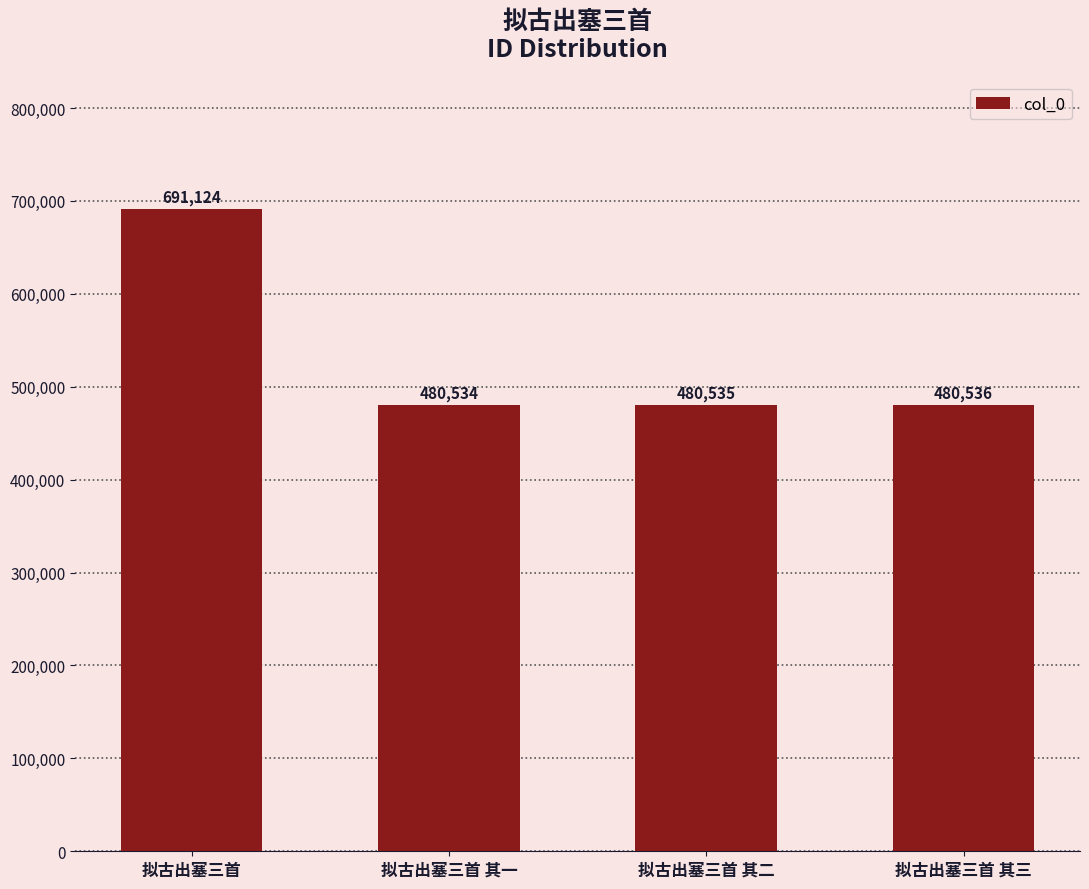

What position from the left is 拟古出塞三首 其二?

3